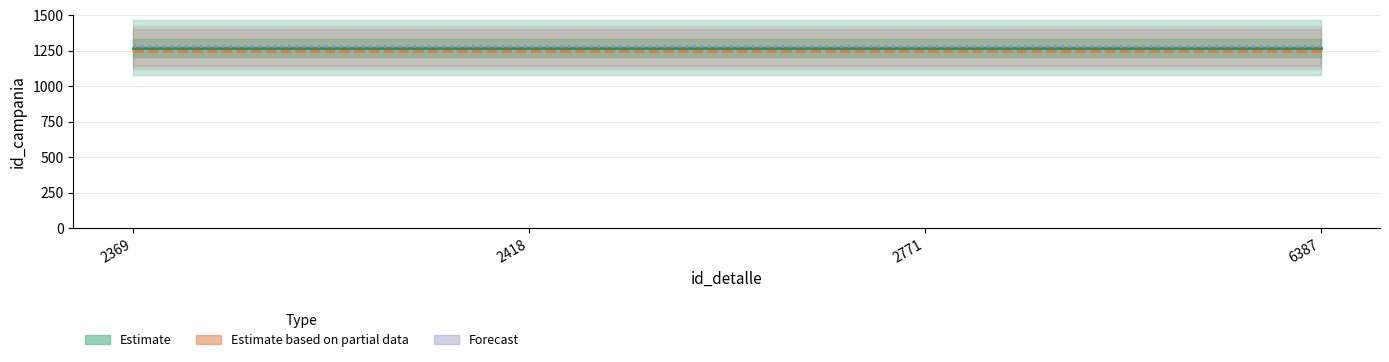

How many series are shown in this chart?

3